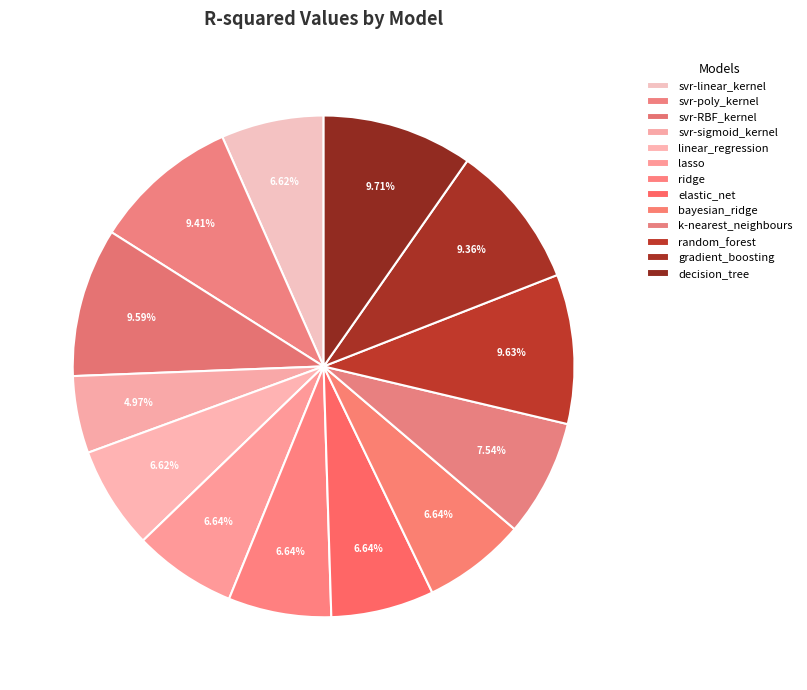

How many segments does this pie chart have?

13